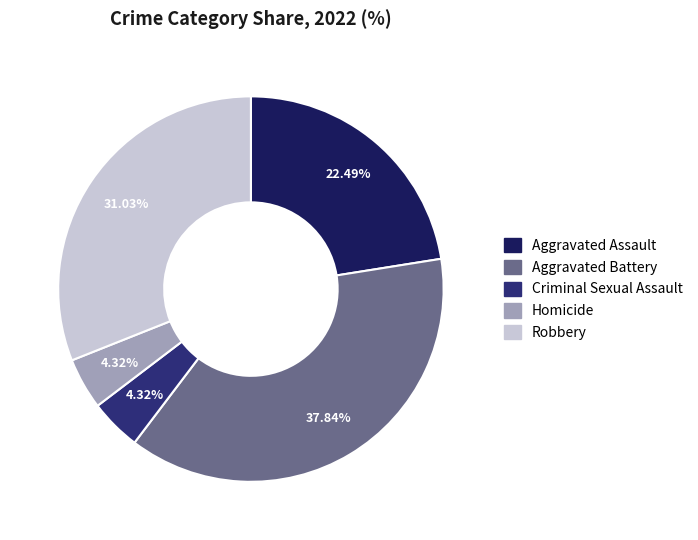

How many segments does this pie chart have?

5